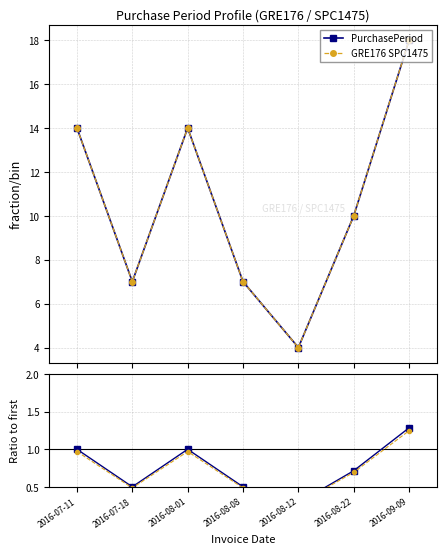

List the labels in order of PurchasePeriod value, largest first.

2016-09-09, 2016-07-11, 2016-08-01, 2016-08-22, 2016-07-18, 2016-08-08, 2016-08-12